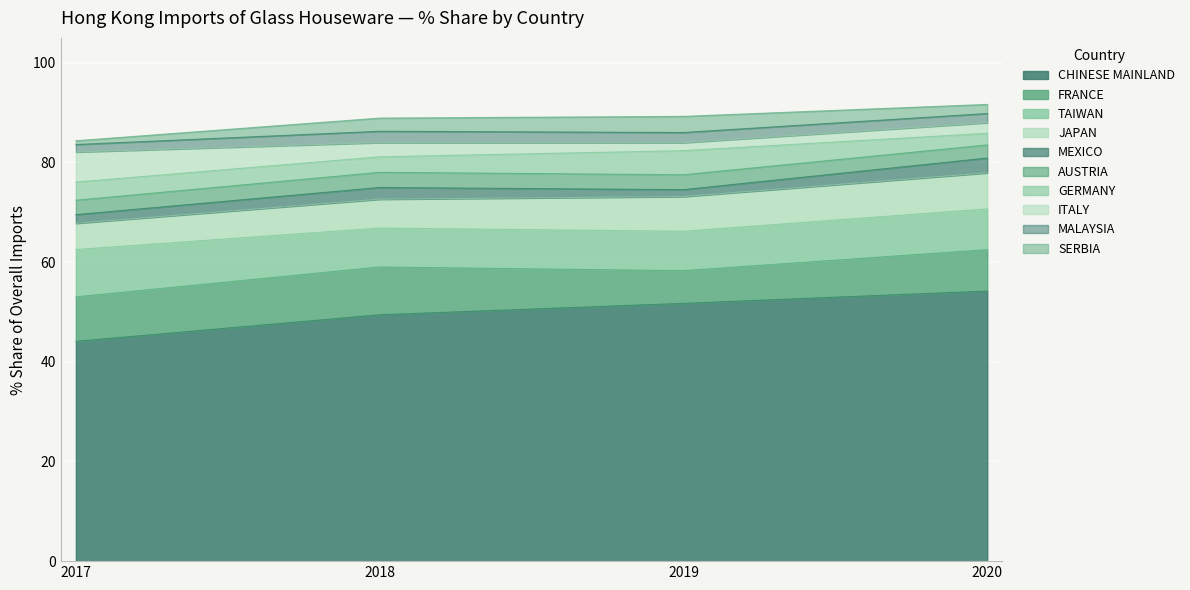

What is the highest value of the CHINESE MAINLAND series?

54.2